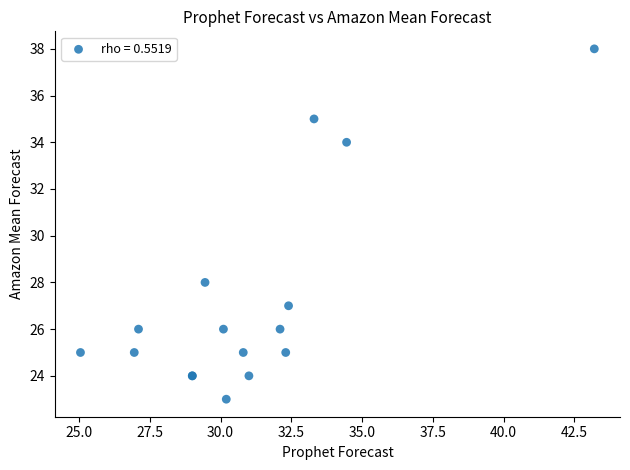

What Y value in the scatter plot is closest to 30?

28